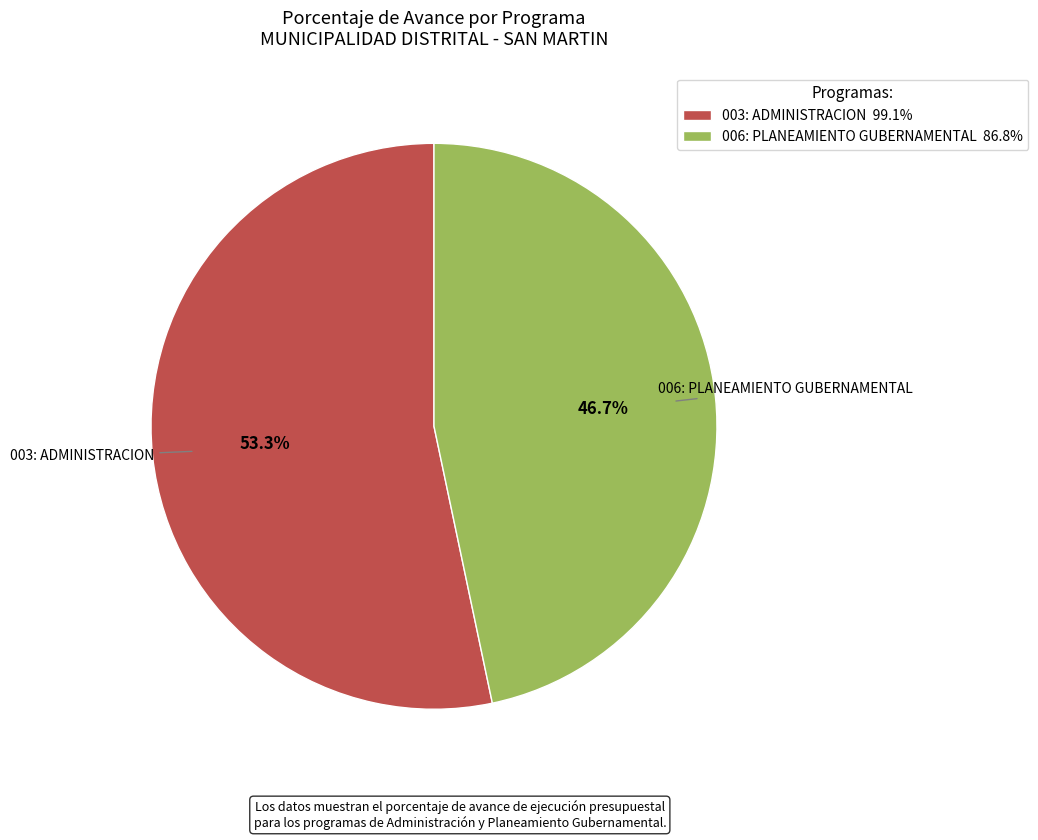

Combined, do 006: PLANEAMIENTO GUBERNAMENTAL and 003: ADMINISTRACION account for over 50%?

Yes